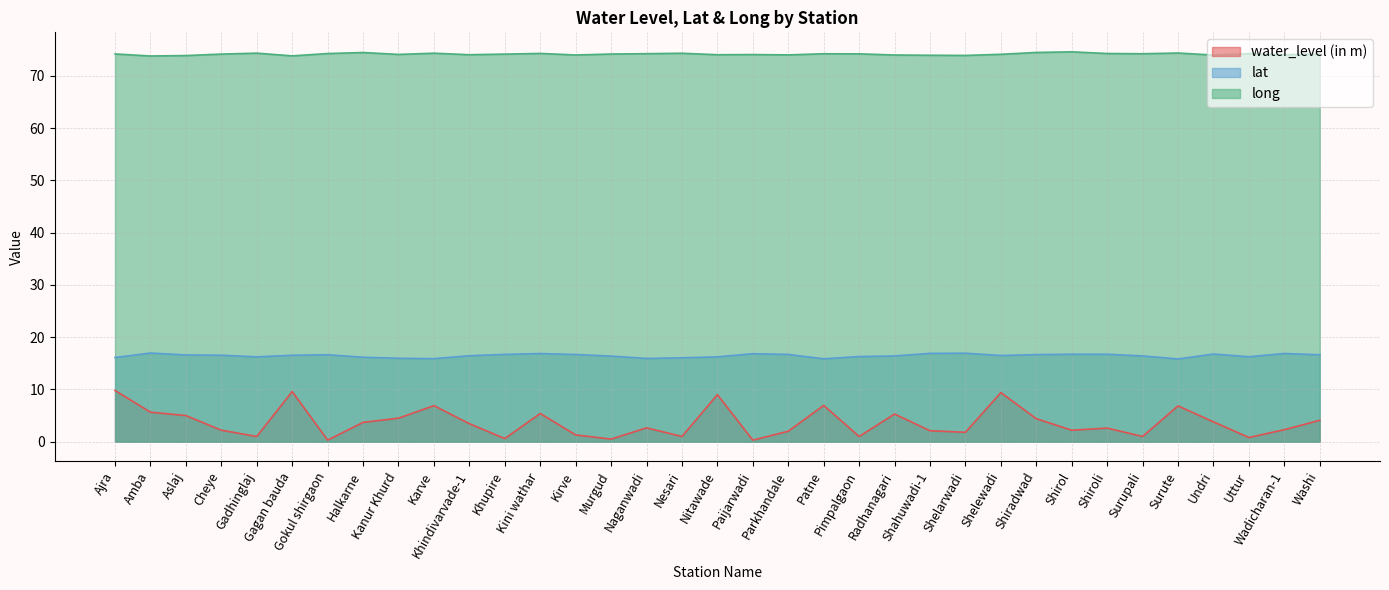

Reading right to left, extract all data points from this chart.

water_level (in m): 4.1	2.3	0.8	3.8	6.8	1.0	2.6	2.2	4.4	9.4	1.8	2.1	5.3	1.0	7.0	2.0	0.3	9.0	1.0	2.6	0.5	1.3	5.4	0.6	3.5	6.9	4.5	3.7	0.3	9.6	1.0	2.2	5.0	5.7	9.8
lat: 16.6	16.9	16.3	16.8	15.8	16.4	16.7	16.7	16.7	16.5	16.9	16.9	16.4	16.3	15.9	16.7	16.8	16.2	16.1	15.9	16.4	16.7	16.9	16.7	16.5	15.9	16.0	16.2	16.6	16.5	16.2	16.5	16.6	17.0	16.1
long: 74.2	74.0	74.3	74.0	74.4	74.2	74.3	74.6	74.5	74.1	73.9	73.9	74.0	74.2	74.2	74.0	74.1	74.0	74.3	74.2	74.2	74.0	74.3	74.2	74.1	74.3	74.1	74.5	74.3	73.8	74.4	74.2	73.9	73.8	74.2